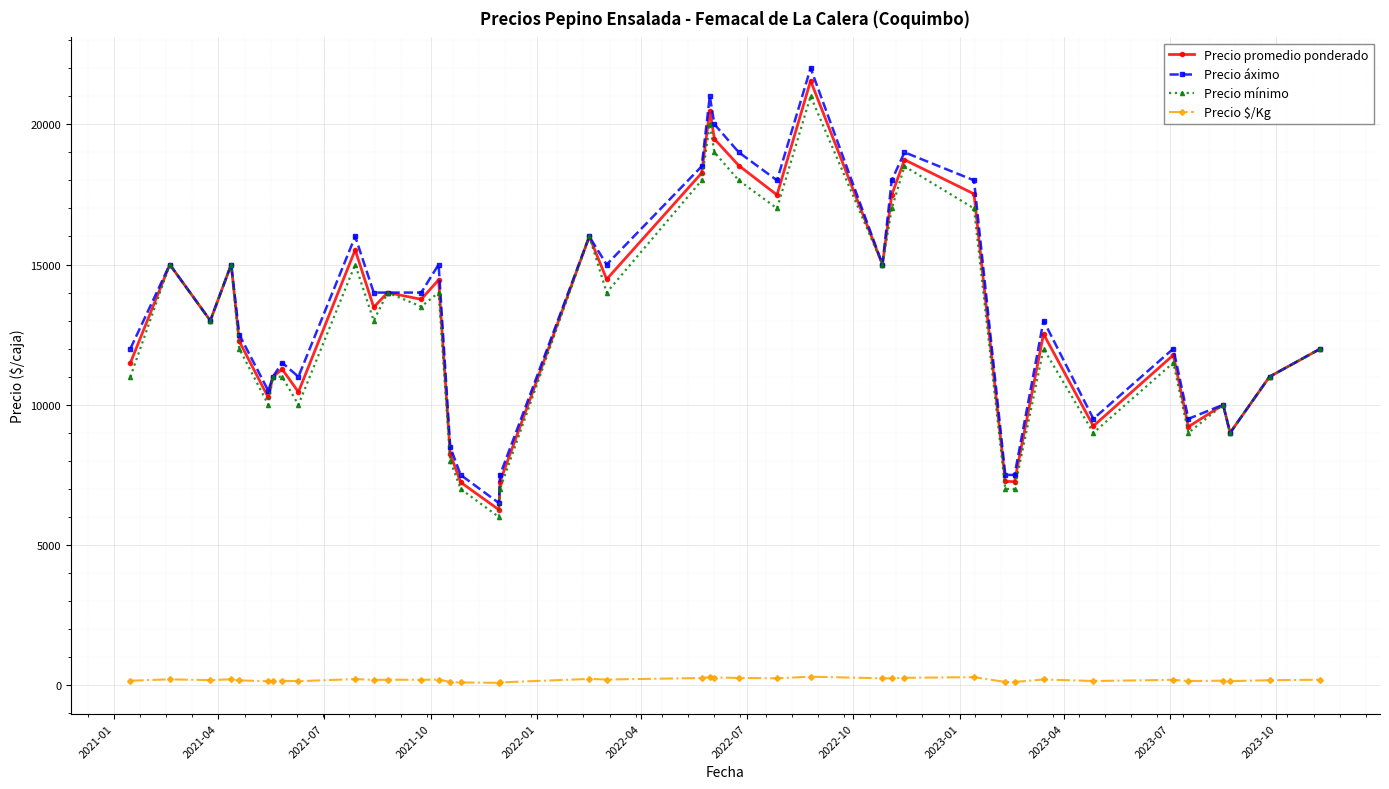

What is the maximum value for Precio áximo?

22000